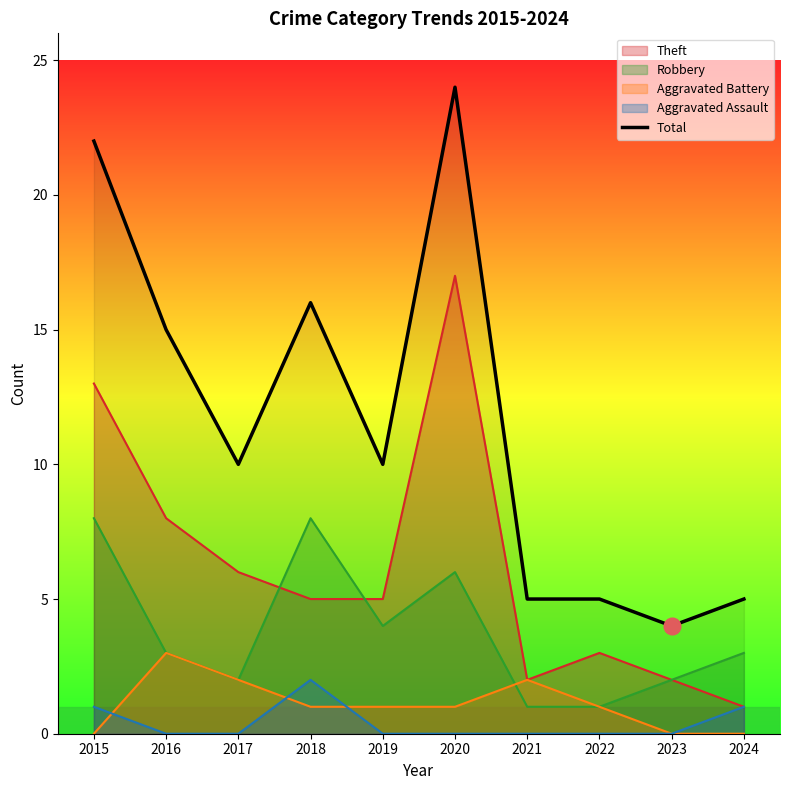

The chart shows a value of 4 at 2023. True or false?

True